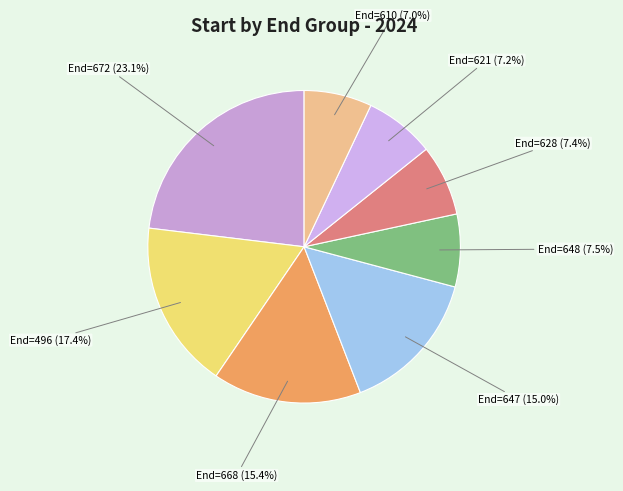

Which category has the biggest portion of the pie?

End=672